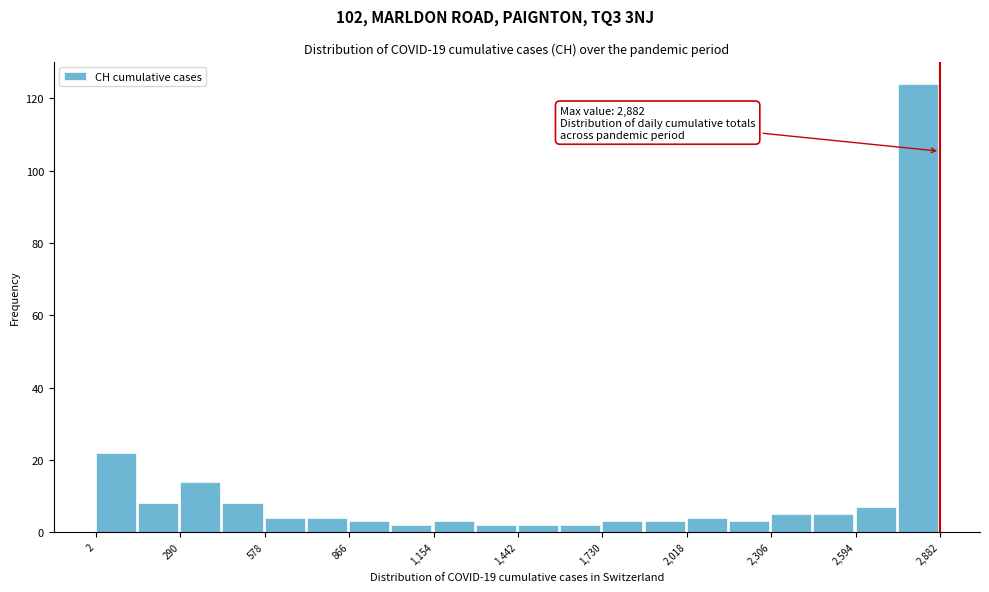

Around what value on the x-axis is the tallest bar? Give the approximate position of its centre, as read against the axis.

2800